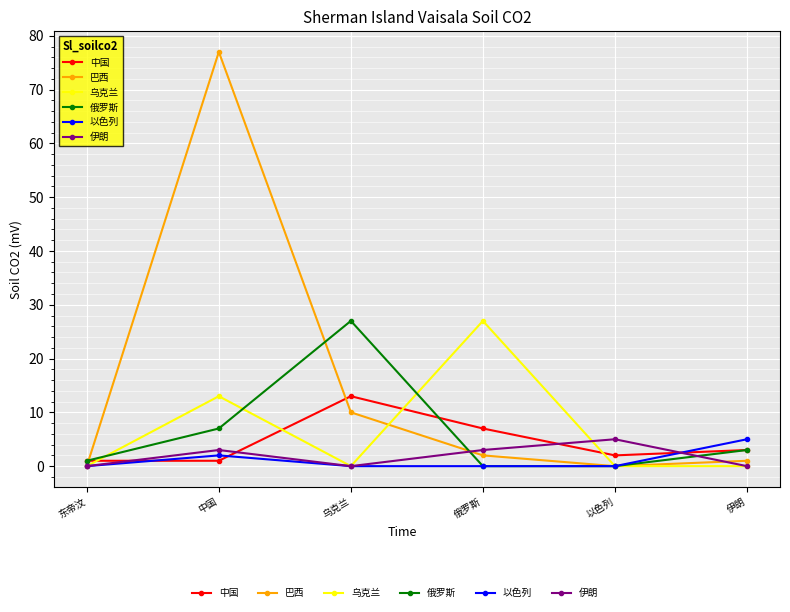

What is the difference between the second highest and second lowest values in the 乌克兰 series?

13